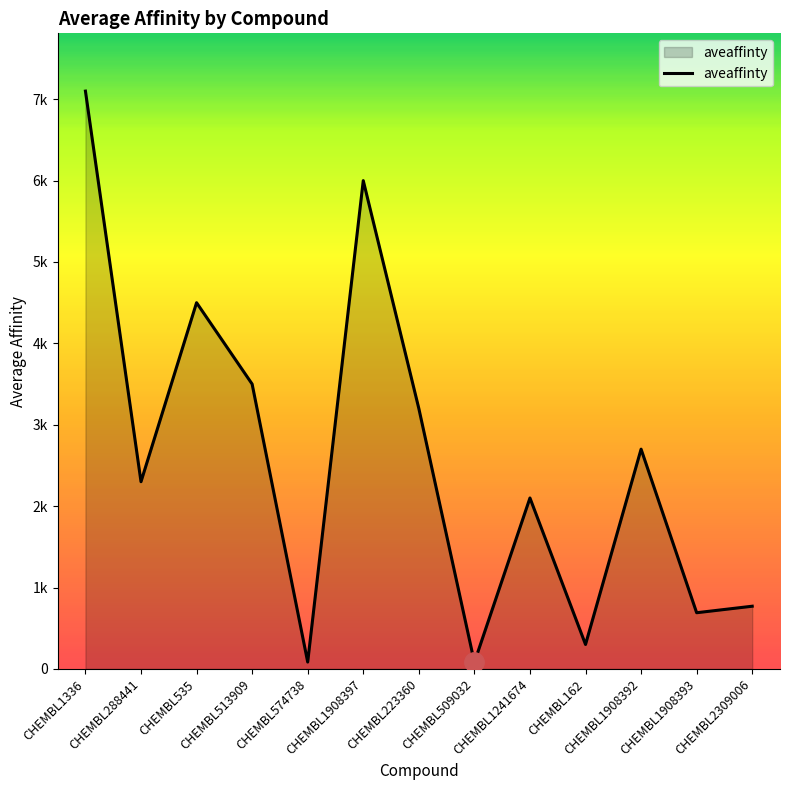

Reading right to left, transcribe all the data shown in this chart.

CHEMBL2309006=770	CHEMBL1908393=690	CHEMBL1908392=2700	CHEMBL162=300	CHEMBL1241674=2100	CHEMBL509032=81	CHEMBL223360=3200	CHEMBL1908397=6000	CHEMBL574738=84	CHEMBL513909=3500	CHEMBL535=4500	CHEMBL288441=2300	CHEMBL1336=7100